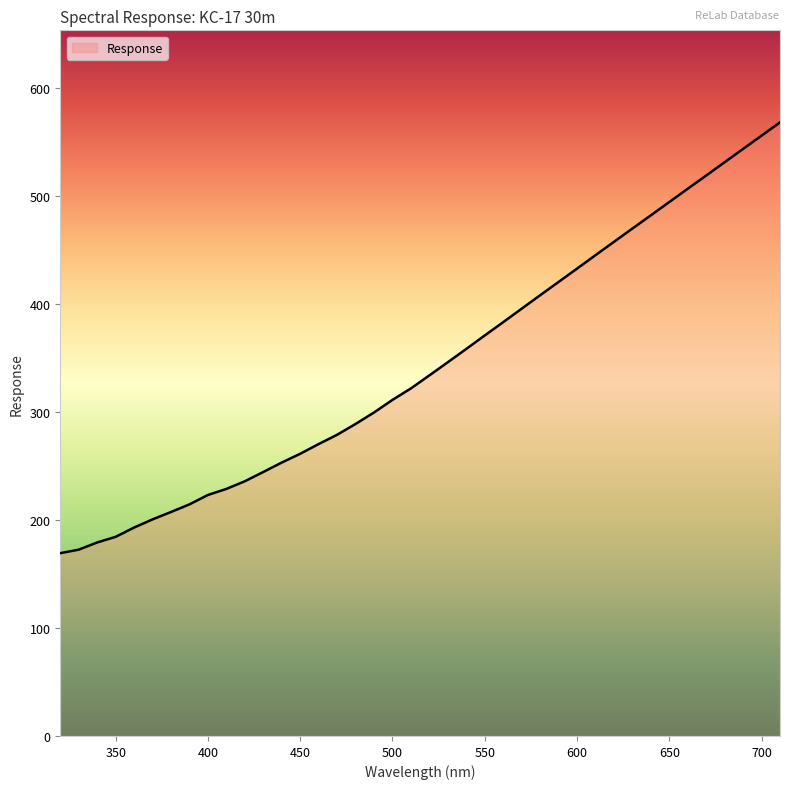

Does the chart have visible grid lines?

No